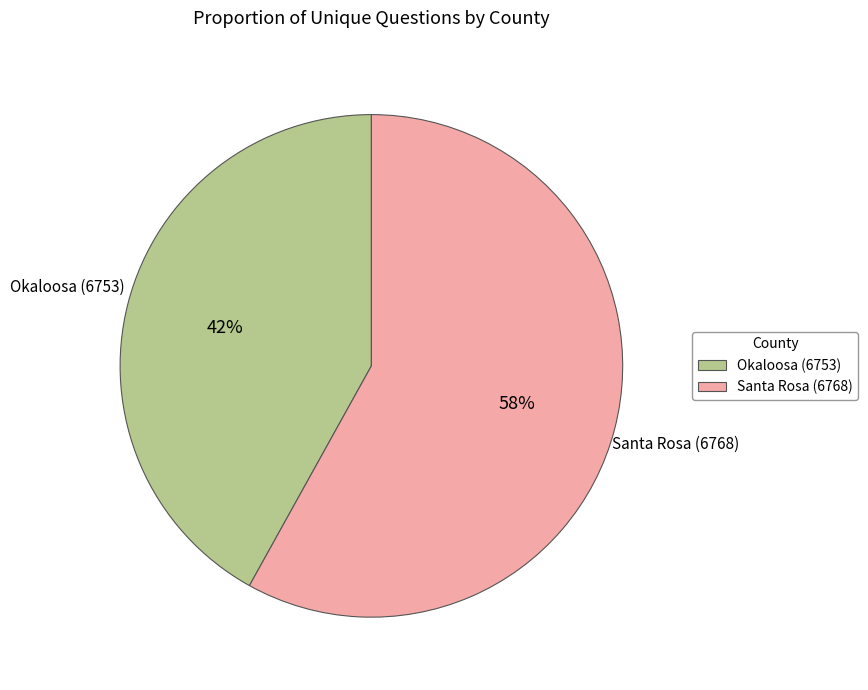

Is the sum of Okaloosa (6753) and Santa Rosa (6768) greater than half?

Yes